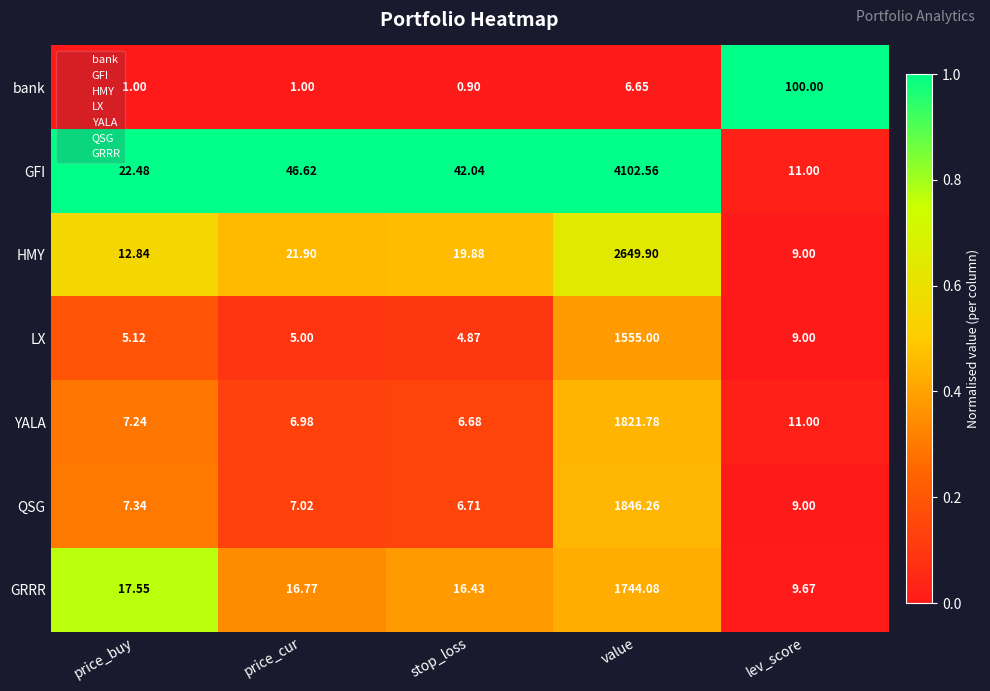

Which label corresponds to the largest value in the chart?

value